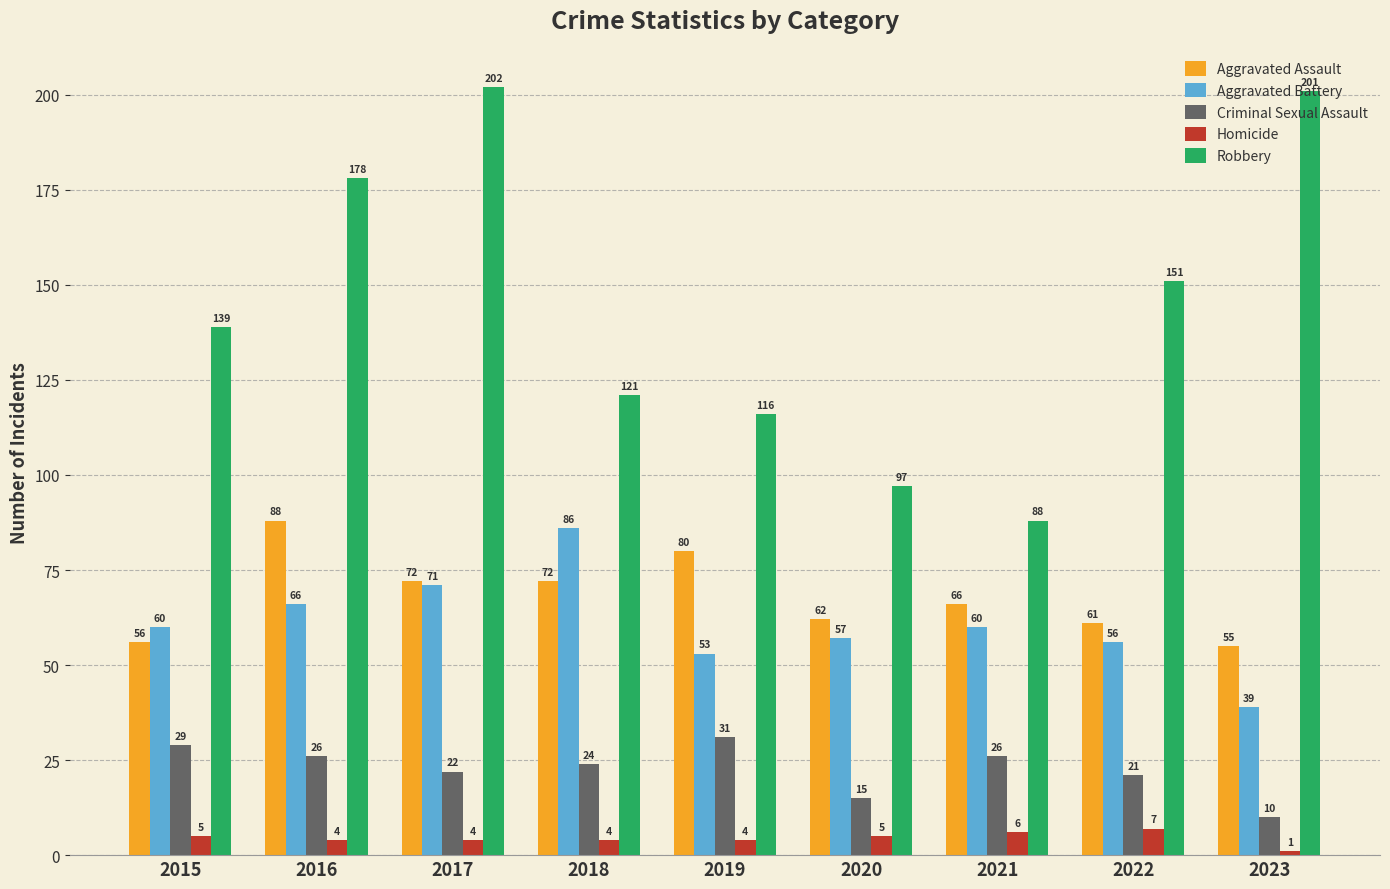

Reading left to right, transcribe all the data shown in this chart.

Aggravated Assault: 2015=56	2016=88	2017=72	2018=72	2019=80	2020=62	2021=66	2022=61	2023=55
Aggravated Battery: 2015=60	2016=66	2017=71	2018=86	2019=53	2020=57	2021=60	2022=56	2023=39
Criminal Sexual Assault: 2015=29	2016=26	2017=22	2018=24	2019=31	2020=15	2021=26	2022=21	2023=10
Homicide: 2015=5	2016=4	2017=4	2018=4	2019=4	2020=5	2021=6	2022=7	2023=1
Robbery: 2015=139	2016=178	2017=202	2018=121	2019=116	2020=97	2021=88	2022=151	2023=201